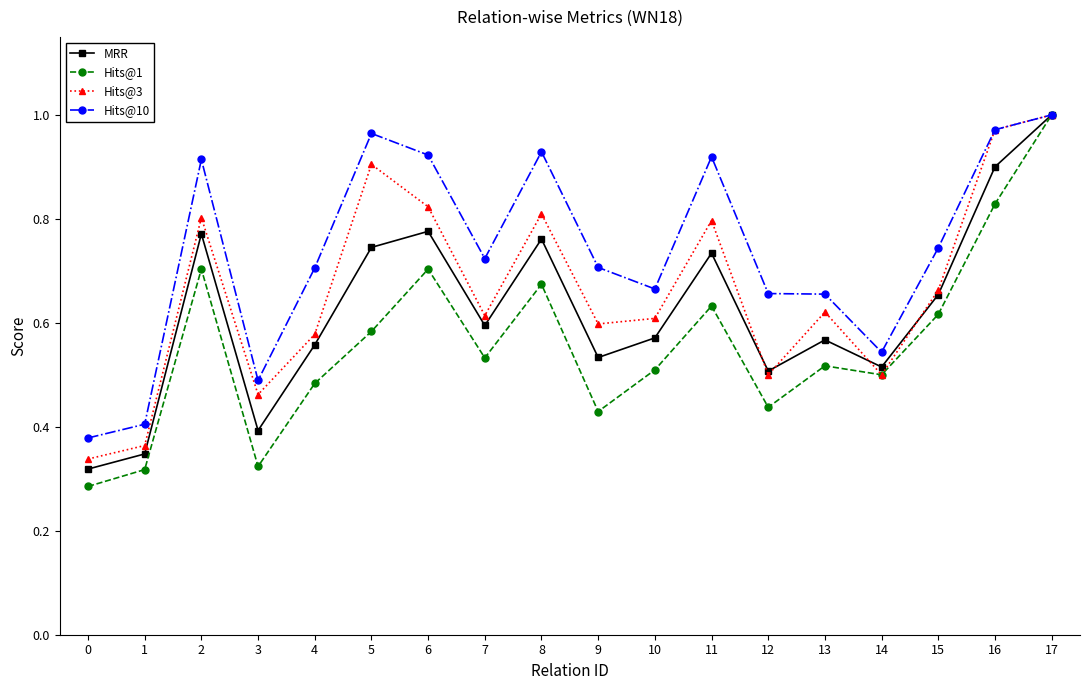

Rank the series at 2 from highest to lowest value.

Hits@10, Hits@3, MRR, Hits@1